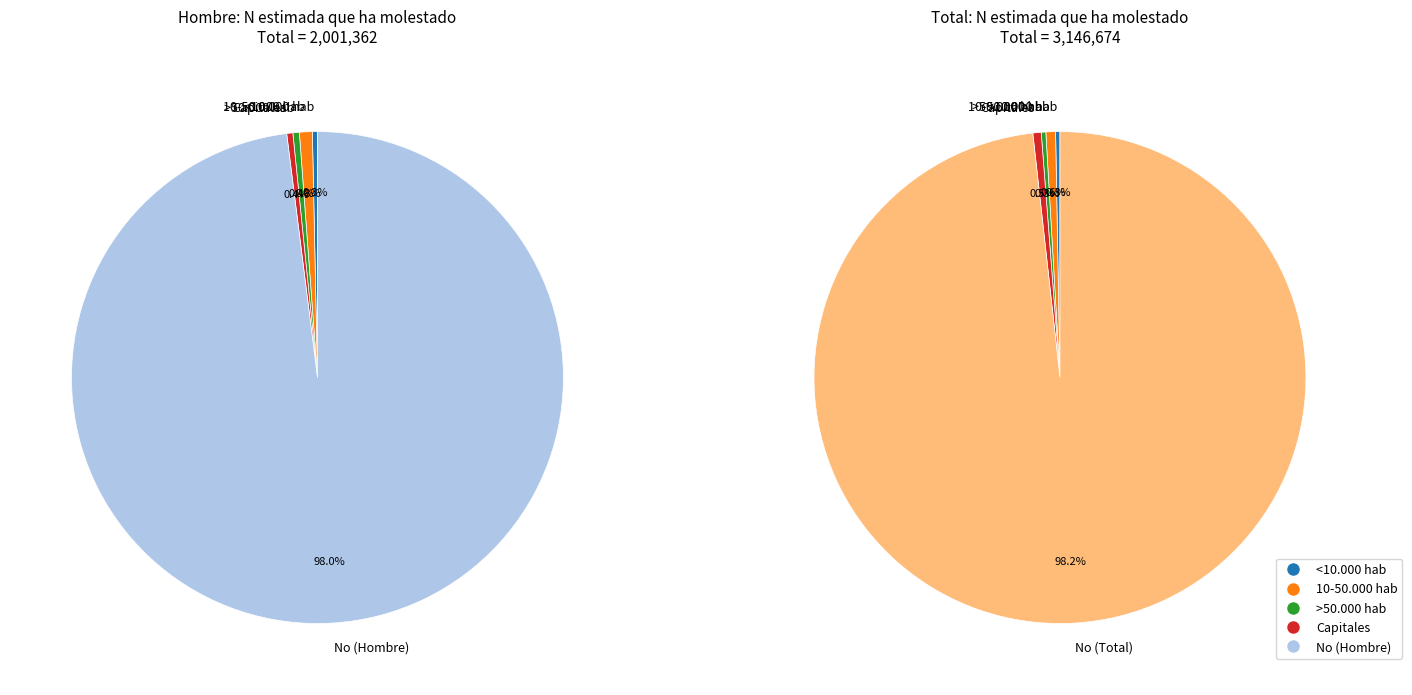

Which series has the widest spread of values?

No